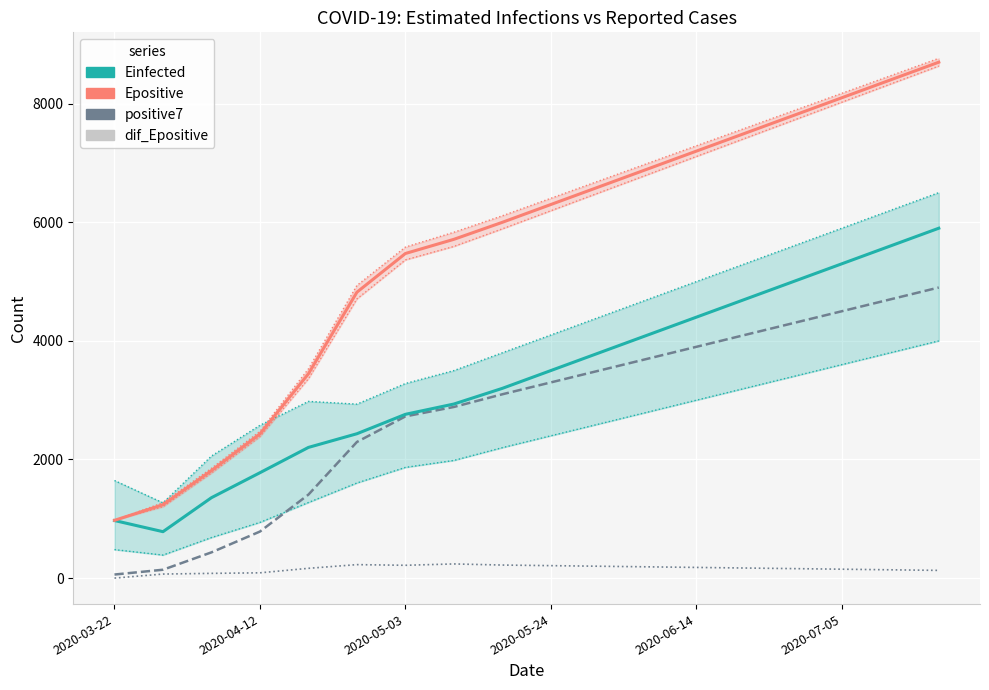

What position from the right is 2020-05-17?

10